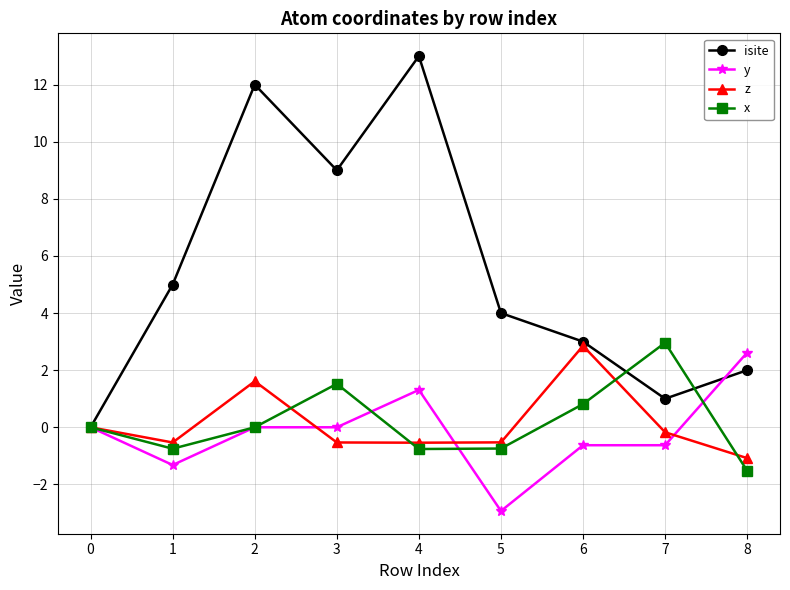

What is the sum of the z values at 0 and 3?

-0.5